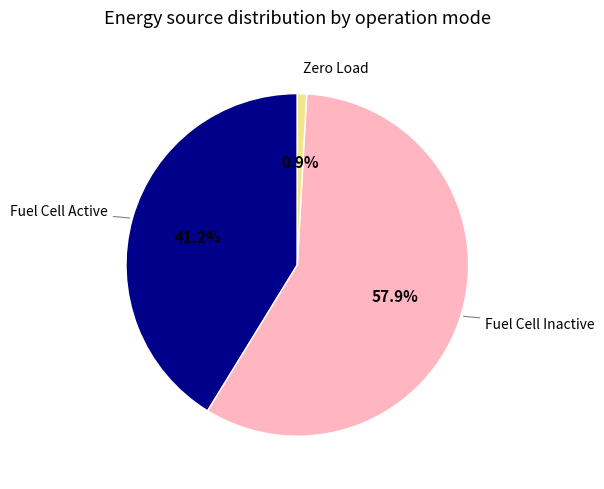

Is there any slice that represents more than half of the pie?

Yes